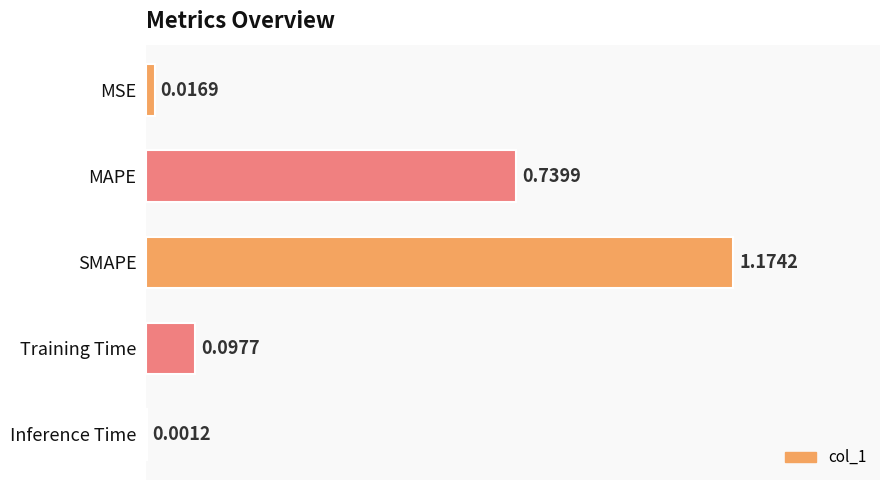

Where is the data nearest to the value 0?

Inference Time